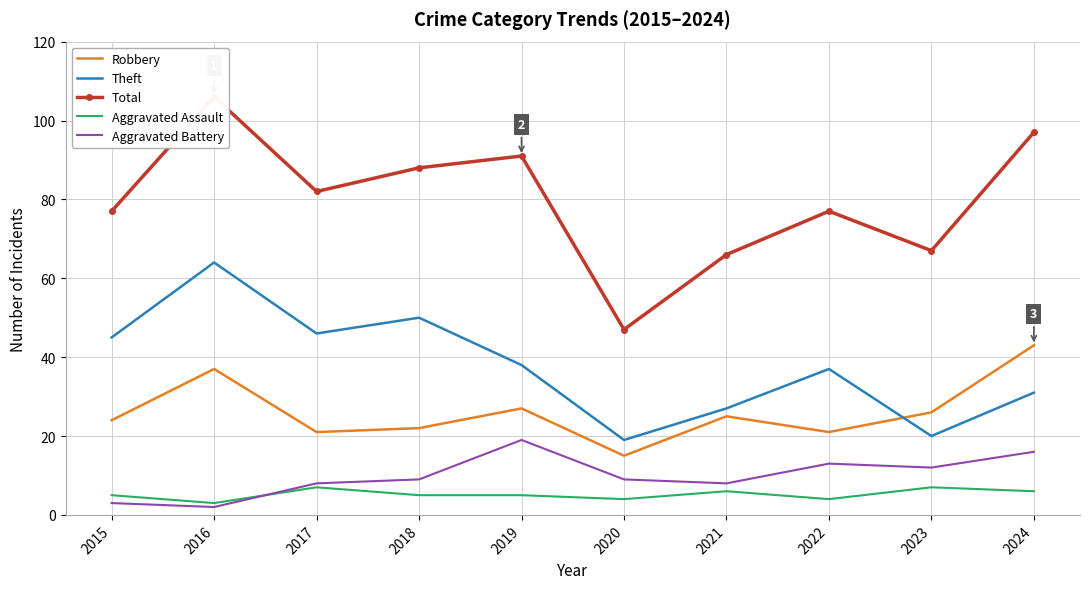

Which category has the lowest value in the Robbery series?

2020